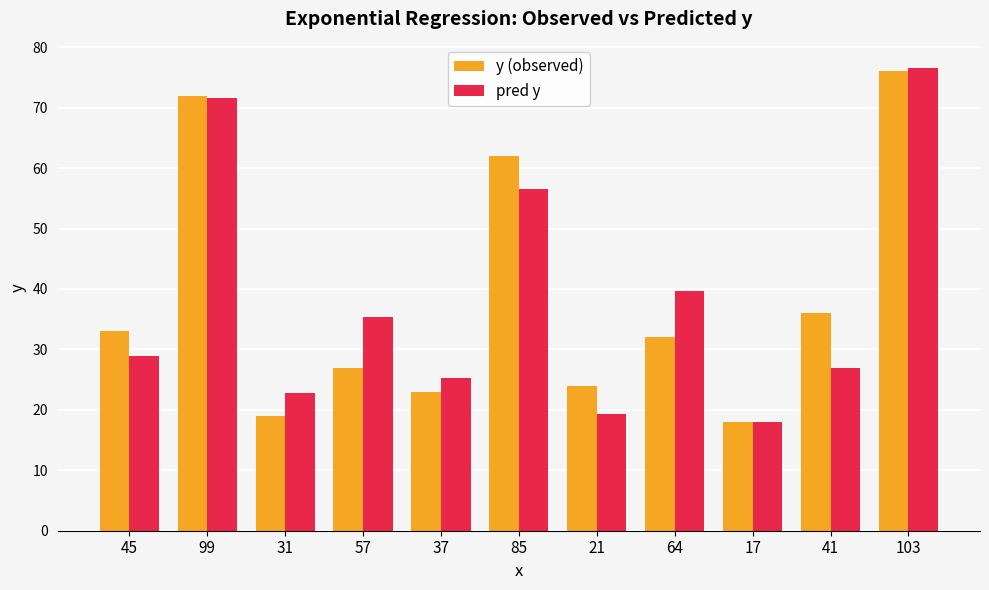

What is the label of the 10th bar from the right?

99